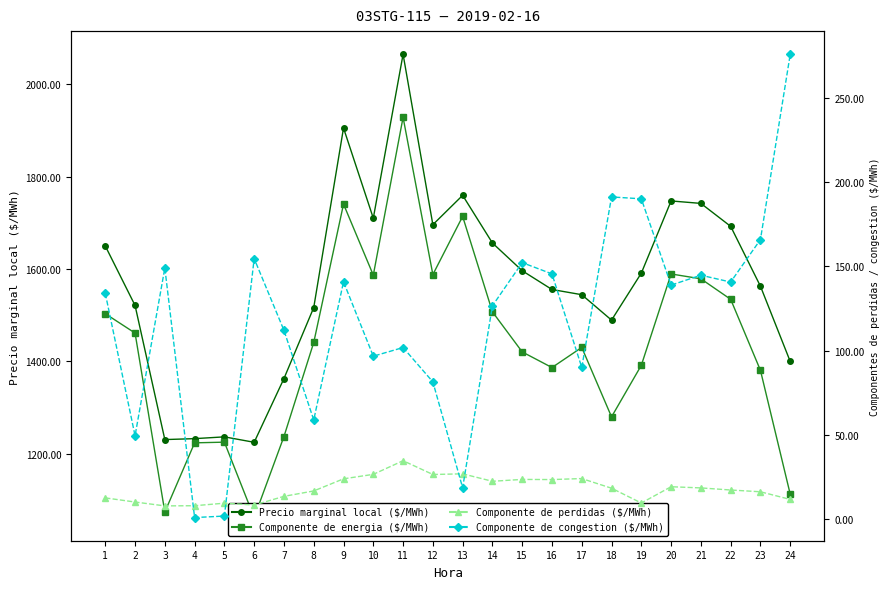

Count the number of data series in this chart.

4